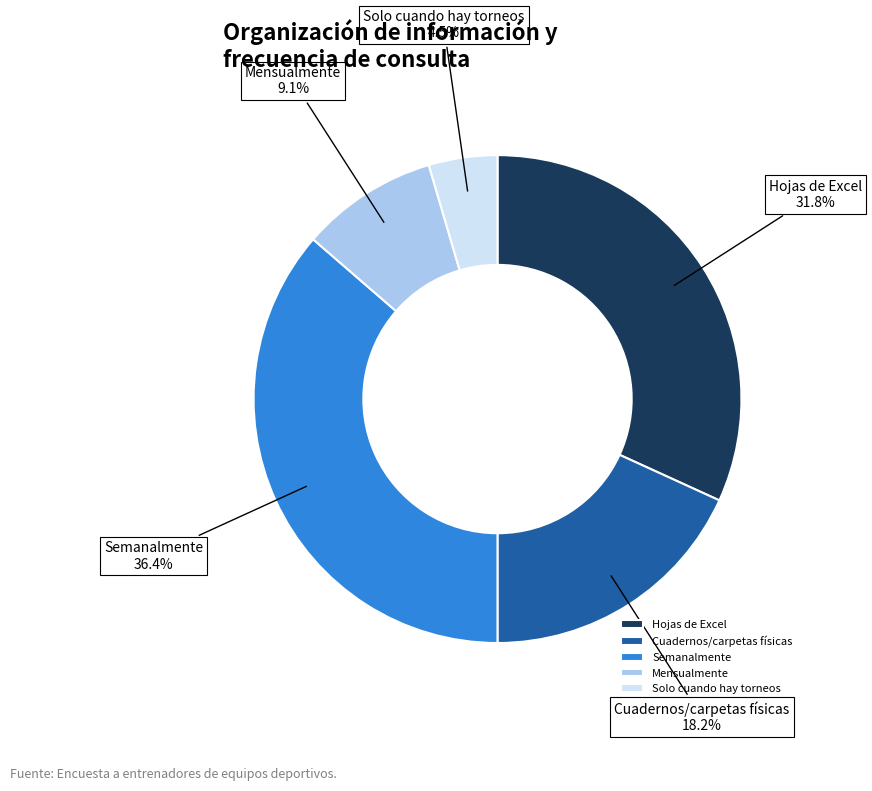

Is it true that Cuadernos/carpetas físicas is 18% of the pie?

True